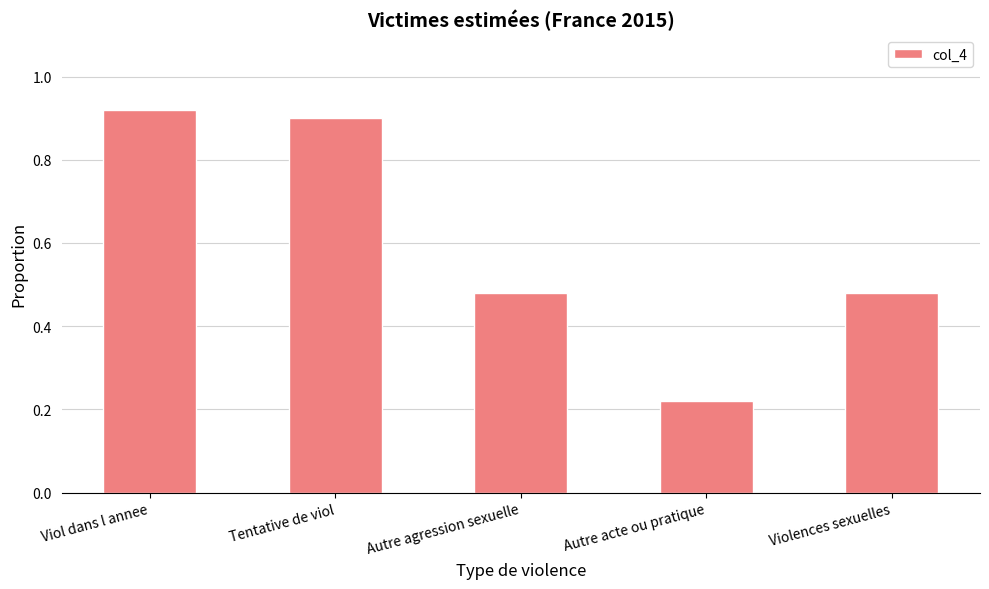

How many bars are there in total?

5